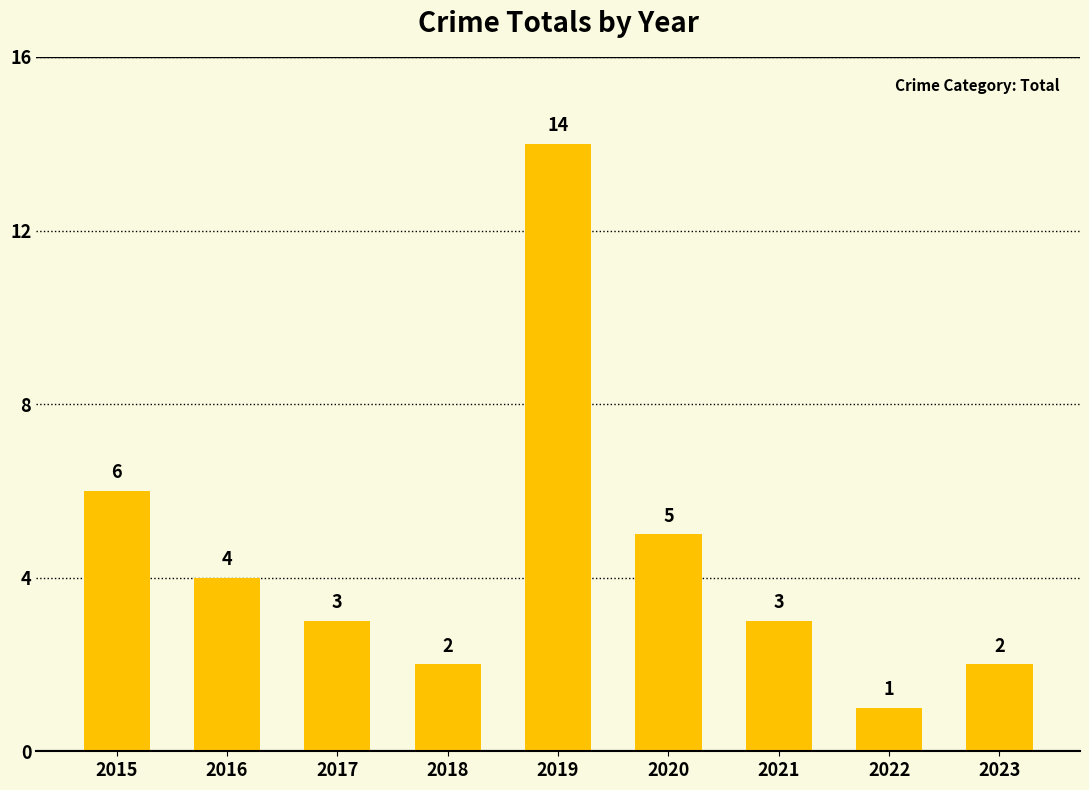

Where is the data nearest to the value 7?

2015